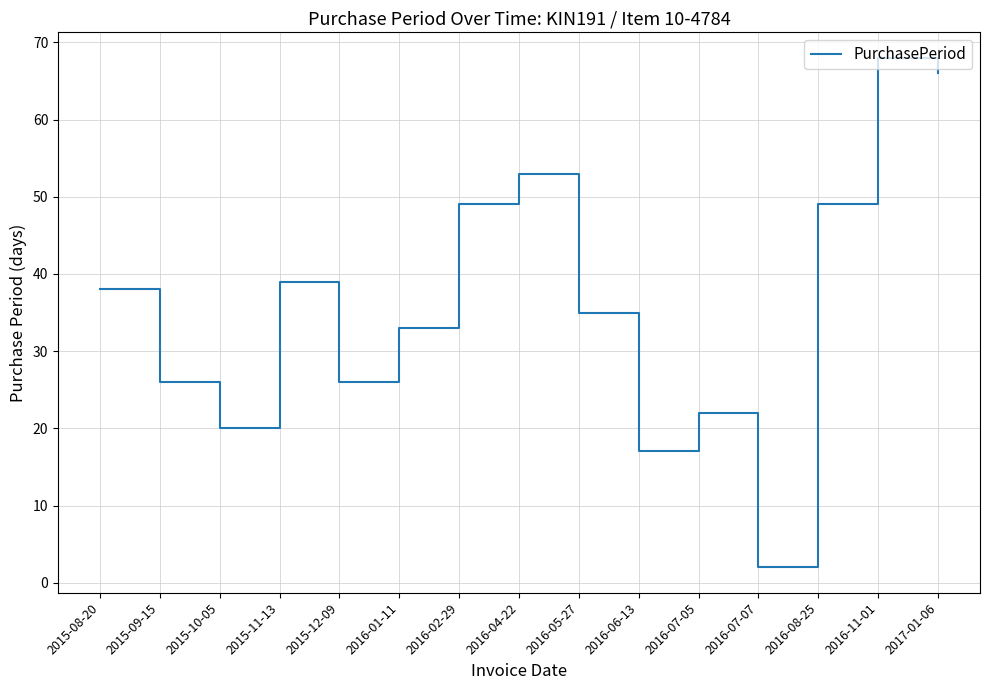

What is the change in value from 2015-11-13 to 2016-11-01?

+29